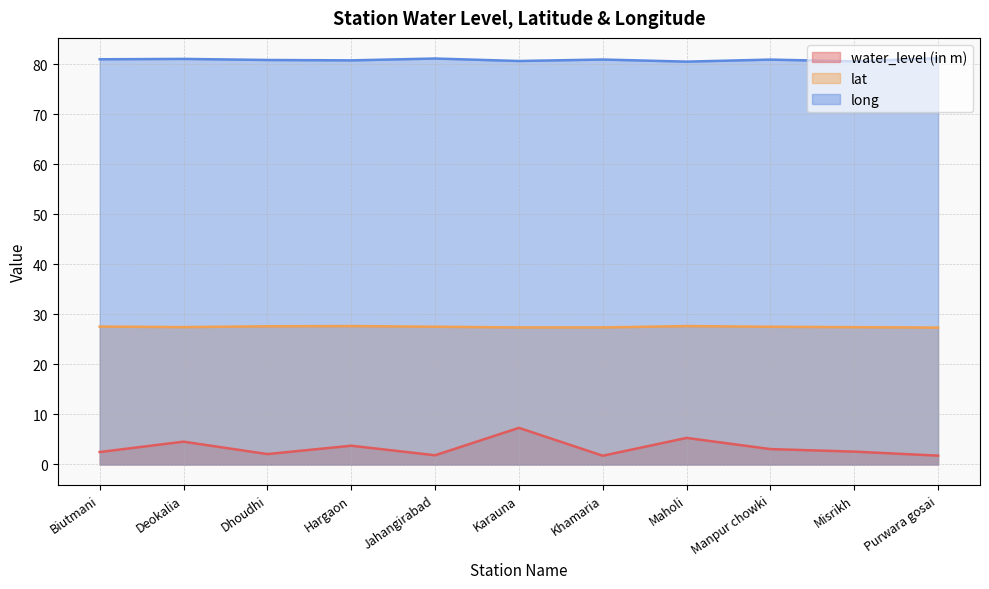

Rank the series by their average value, from lowest to highest.

water_level (in m), lat, long